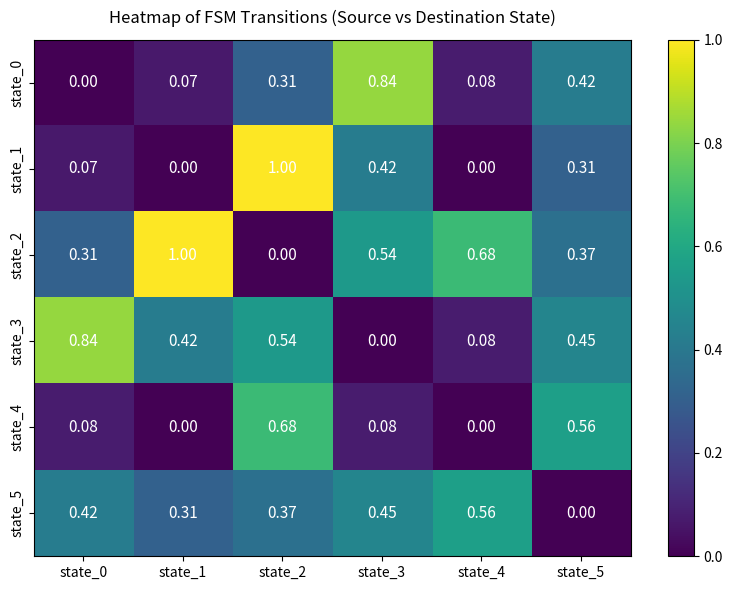

Which series has the largest total across all categories?

state_2